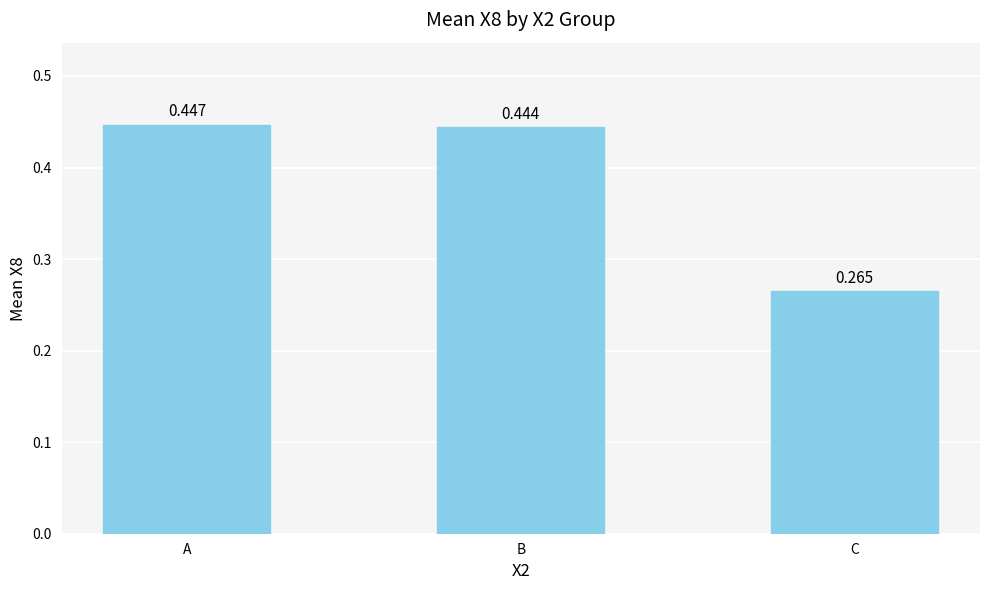

List the labels in order of value, largest first.

A, B, C